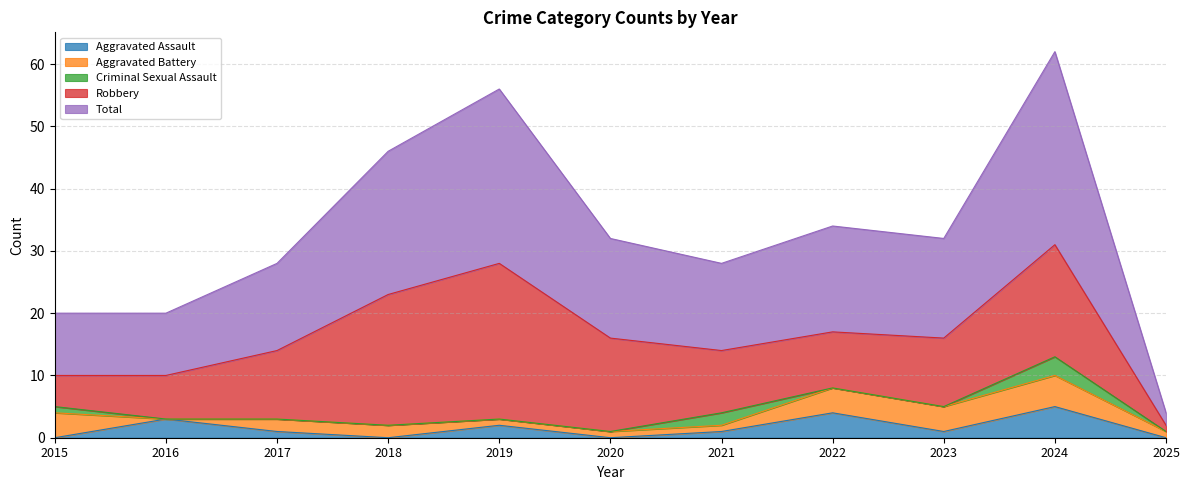

Where is Criminal Sexual Assault nearest to the value 1?

2015